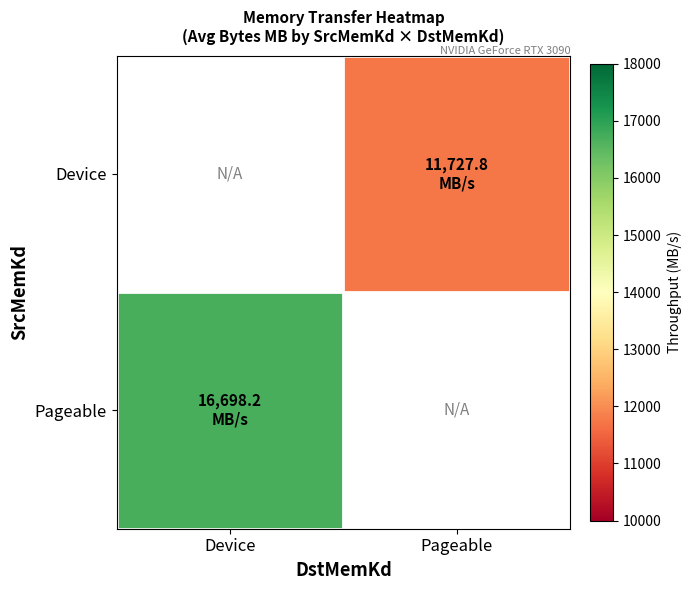

Which label corresponds to the smallest value in the chart?

Device